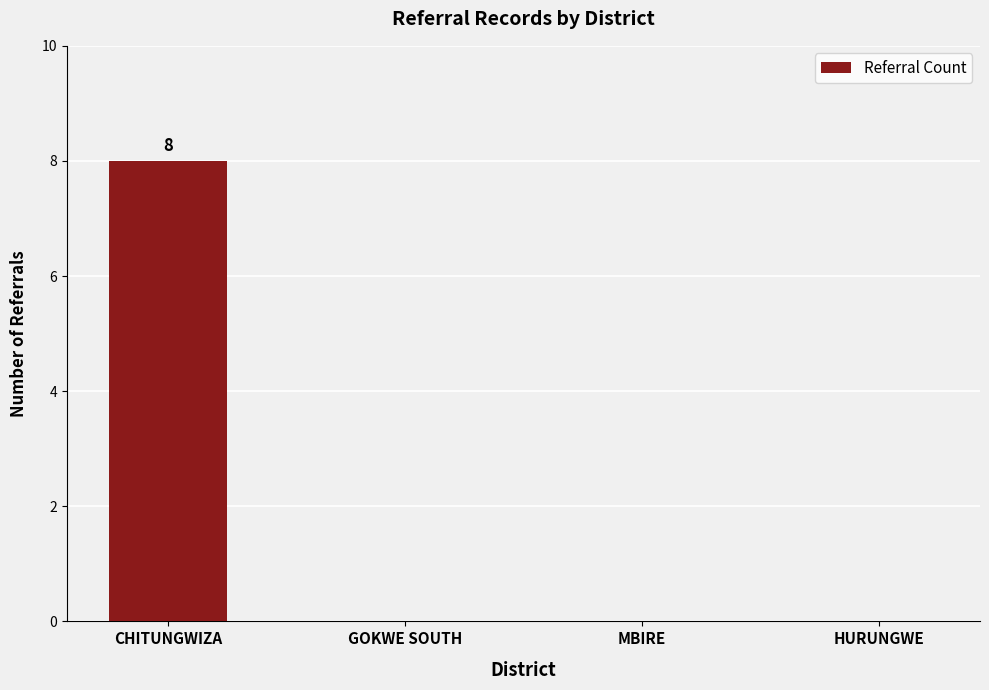

Reading left to right, list all the values displayed in this chart.

8	0	0	0